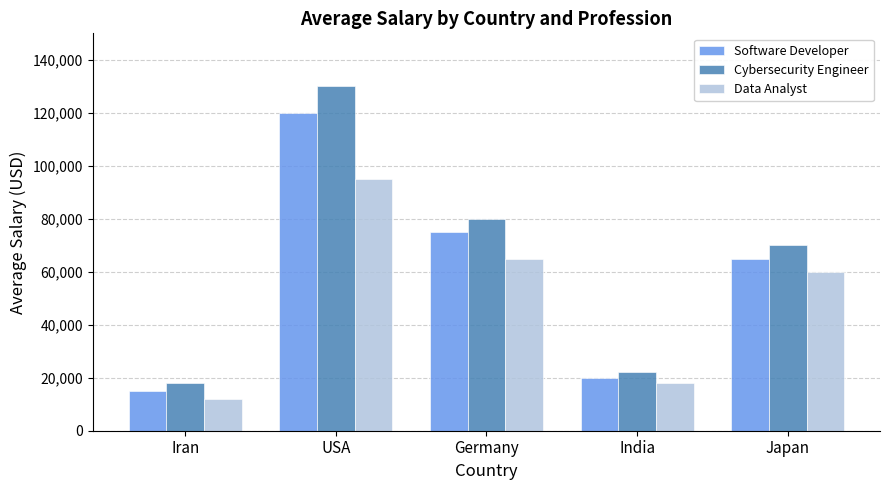

Which series changed the most between Germany and India?

Cybersecurity Engineer